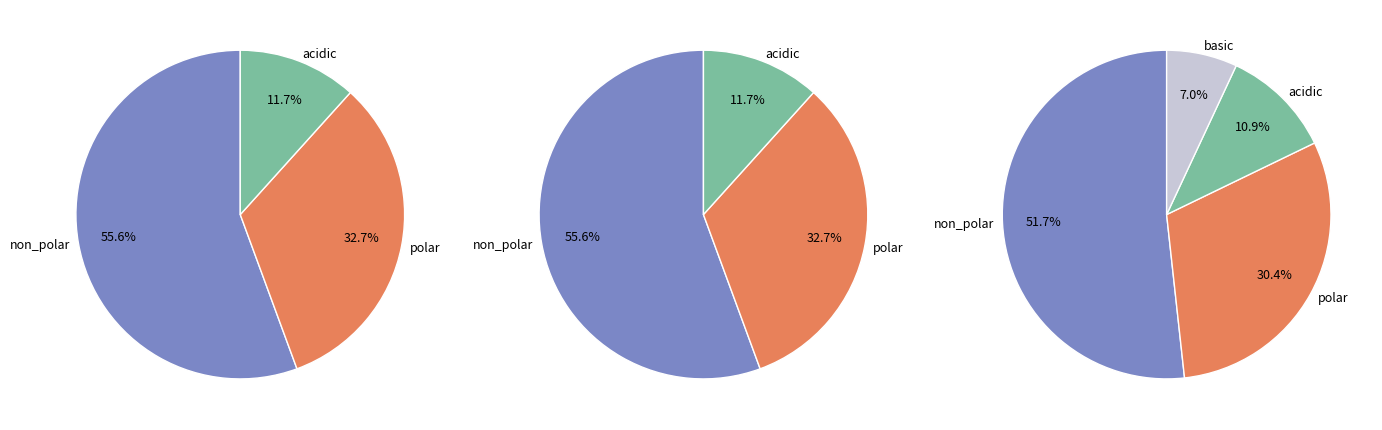

To the nearest percent, what is the difference between the largest and smallest slice percentages?

45%